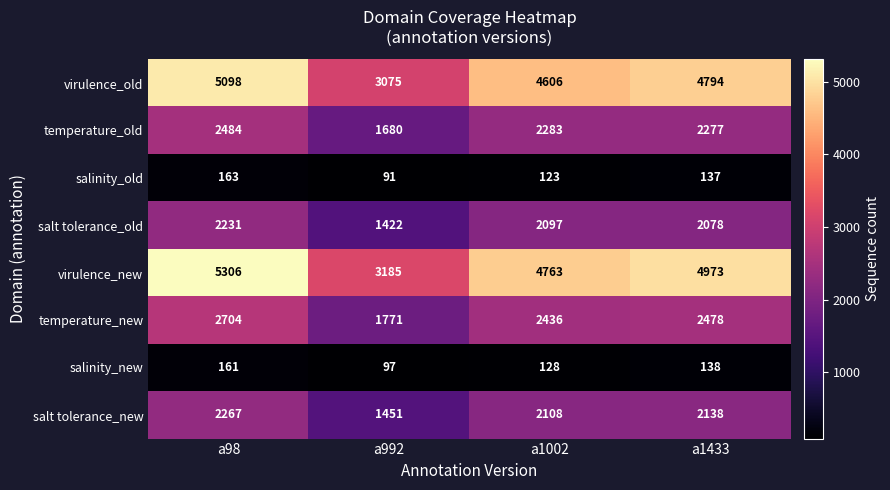

True or false: temperature_new has a value of 2704 at a98.

True